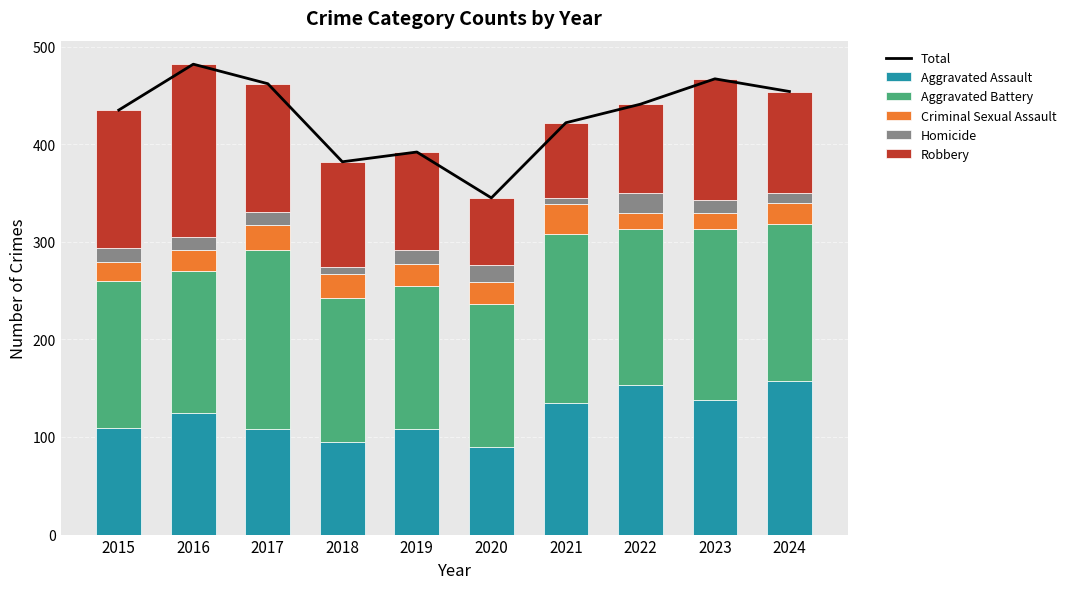

Reading left to right, what are all the values shown in this chart?

Total: 2015=435	2016=482	2017=462	2018=382	2019=392	2020=345	2021=422	2022=441	2023=467	2024=454
Aggravated Assault: 2015=109	2016=125	2017=108	2018=95	2019=108	2020=90	2021=135	2022=153	2023=138	2024=157
Aggravated Battery: 2015=151	2016=145	2017=184	2018=147	2019=147	2020=146	2021=173	2022=160	2023=175	2024=161
Criminal Sexual Assault: 2015=19	2016=22	2017=25	2018=25	2019=22	2020=23	2021=31	2022=17	2023=17	2024=22
Homicide: 2015=15	2016=13	2017=14	2018=7	2019=15	2020=17	2021=6	2022=20	2023=13	2024=10
Robbery: 2015=141	2016=177	2017=131	2018=108	2019=100	2020=69	2021=77	2022=91	2023=124	2024=104